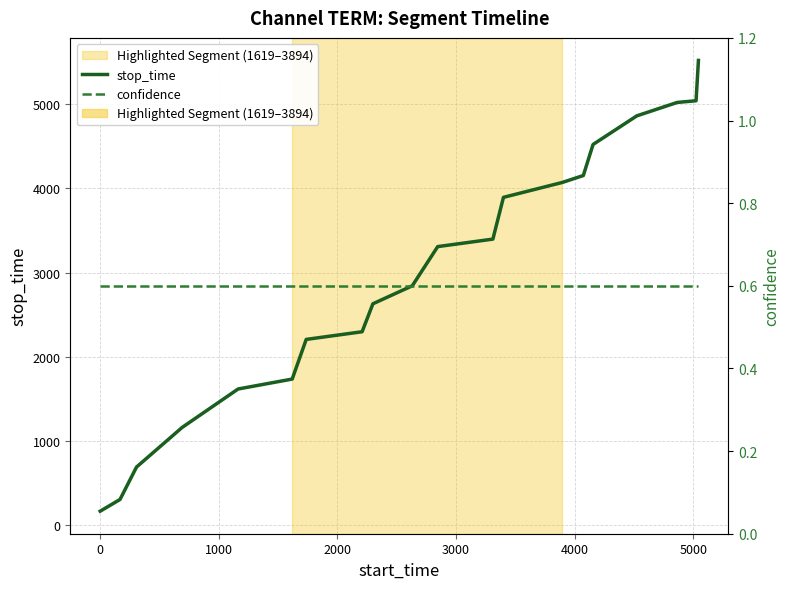

True or false: confidence and stop_time intersect in this chart.

False